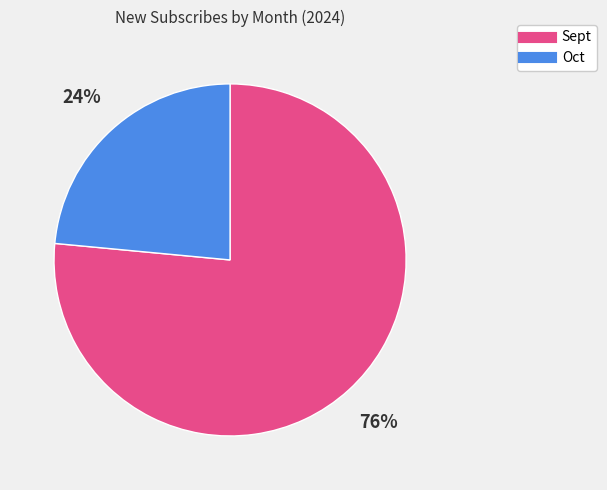

To the nearest percent, what is the average slice percentage?

50%